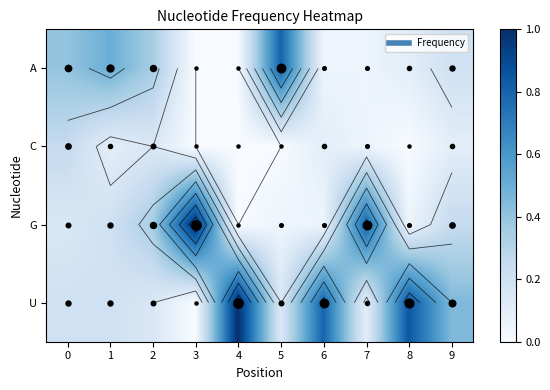

How many positive values does the G series have?

9